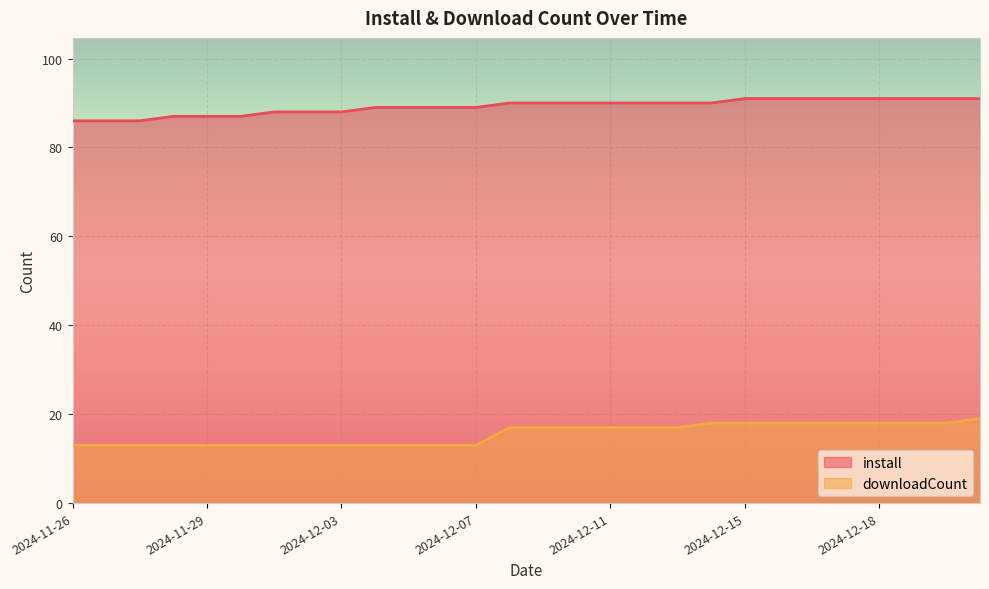

True or false: install and downloadCount intersect in this chart.

False